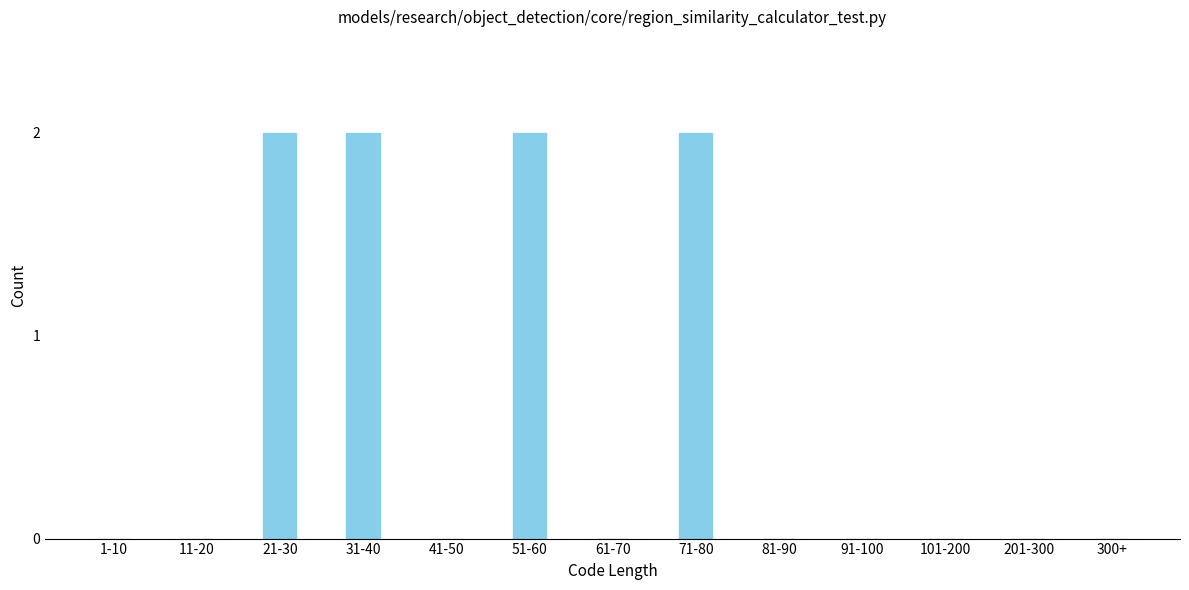

Reading left to right, extract all data points from this chart.

1-10=0	11-20=0	21-30=2	31-40=2	41-50=0	51-60=2	61-70=0	71-80=2	81-90=0	91-100=0	101-200=0	201-300=0	300+=0